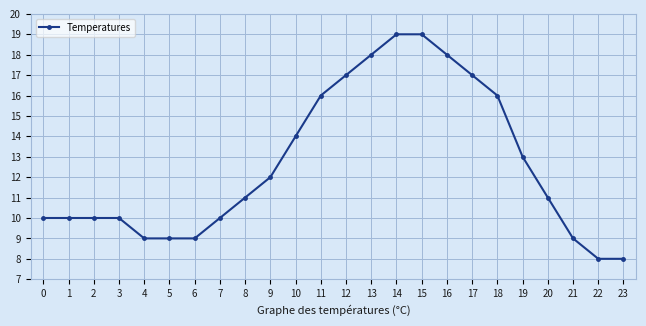

What is the minimum value shown in the chart?

8